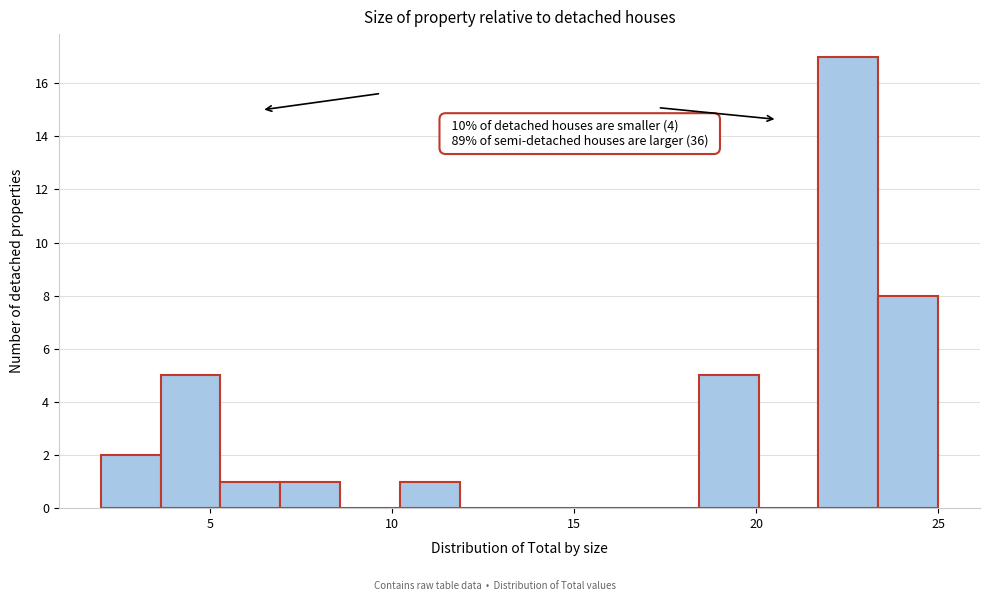

Read against the x-axis, roughly where is the centre of the tallest bar?

22.5